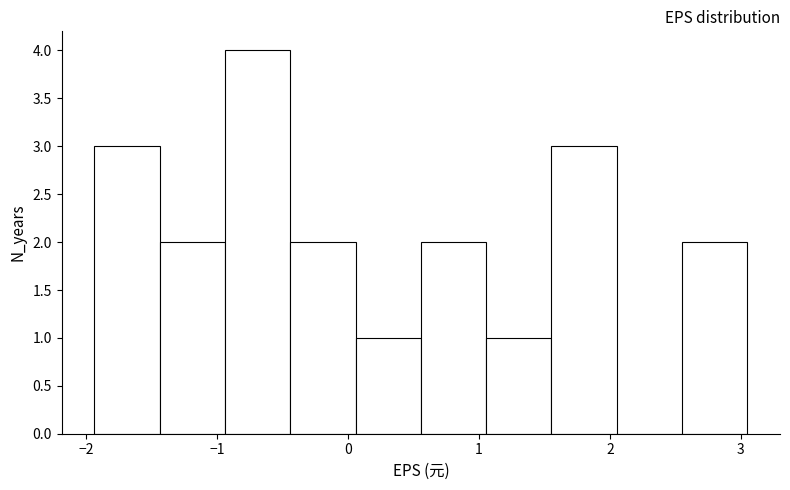

Over which range of the x-axis is the bar tallest?

-0.9 to -0.4